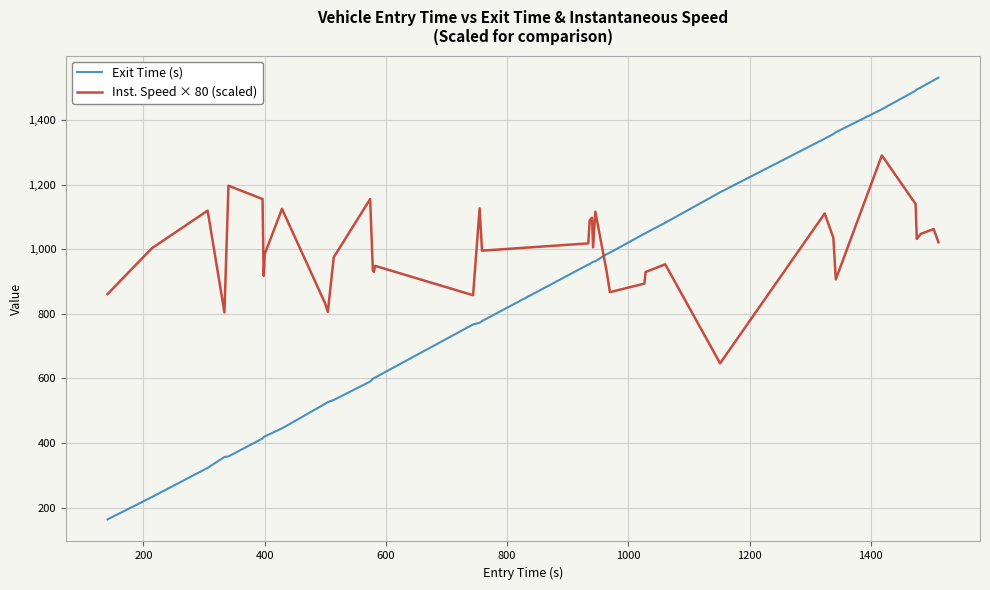

Which series has the largest range (max minus min)?

Exit Time (s)